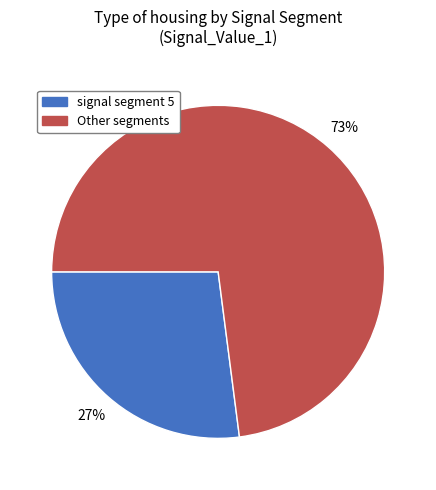

Is the sum of signal segment 5 and Other segments greater than half?

Yes